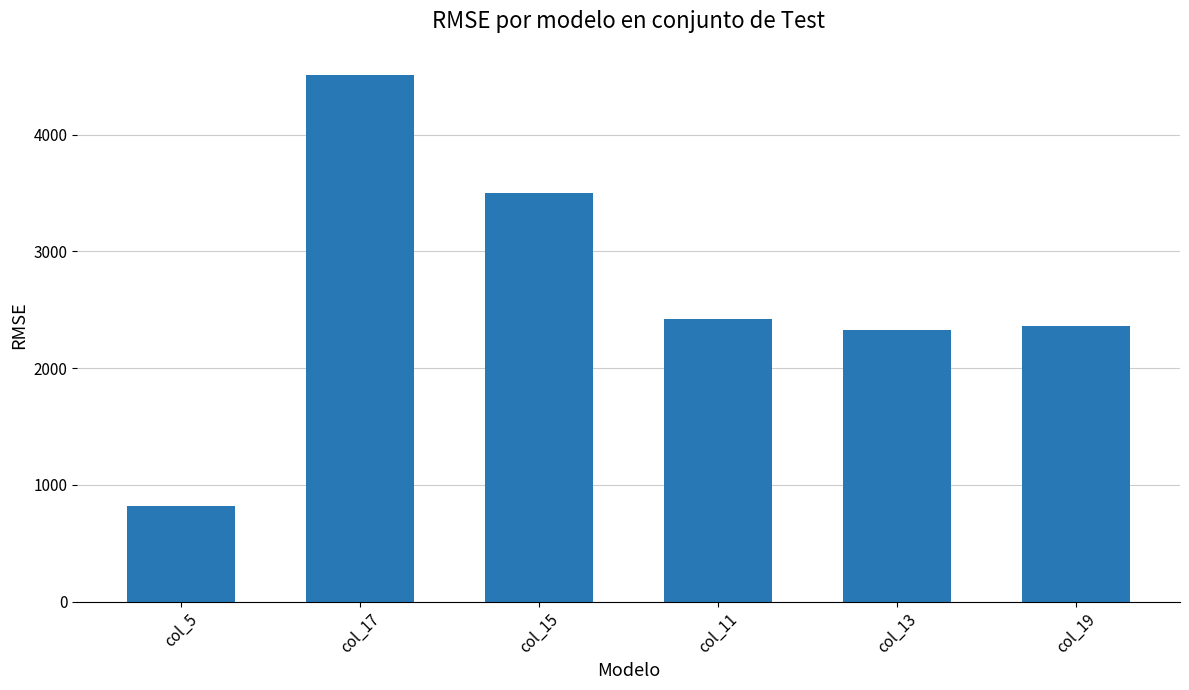

What is the label of the 5th bar from the left?

col_13